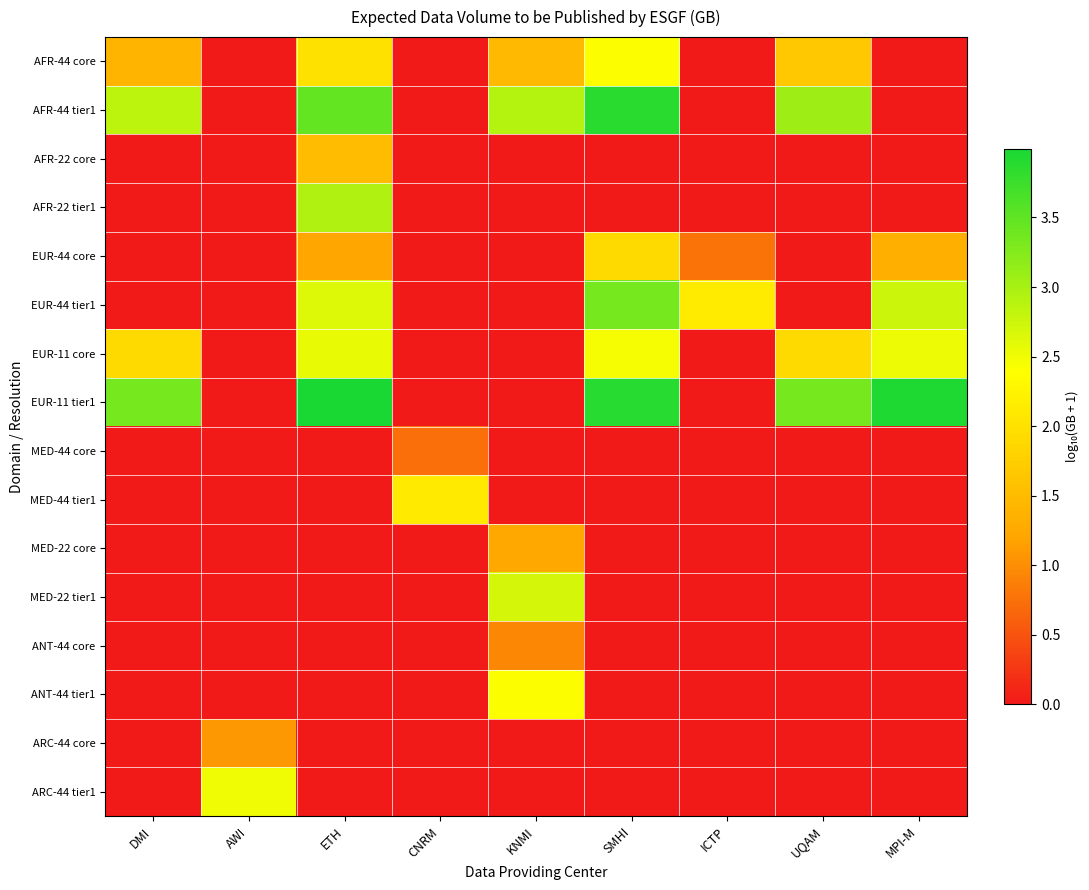

Which series has the widest spread of values?

EUR-11 tier1